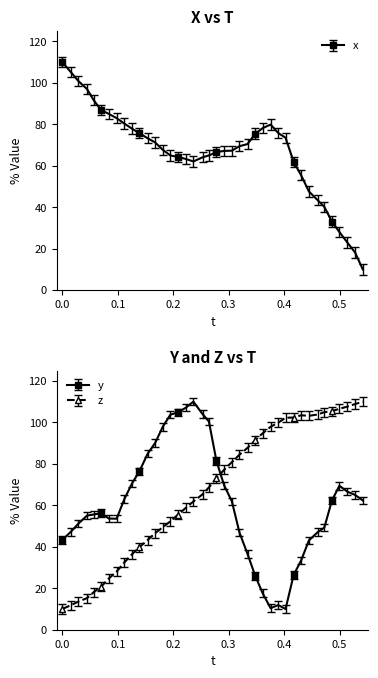

True or false: x and z intersect in this chart.

True